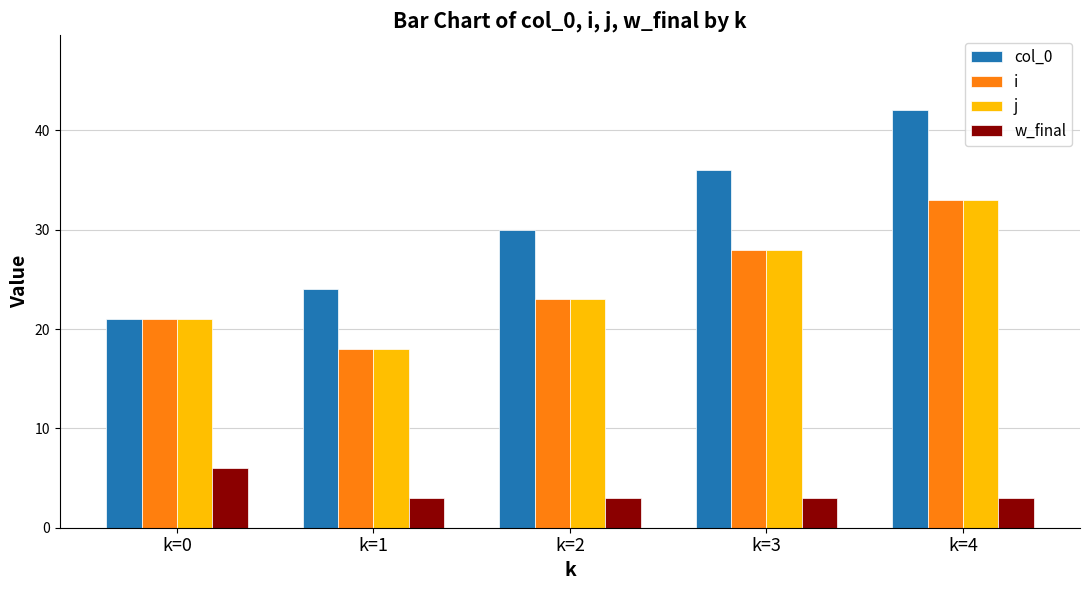

What is the value of the i bar at the 1st from the left?

21